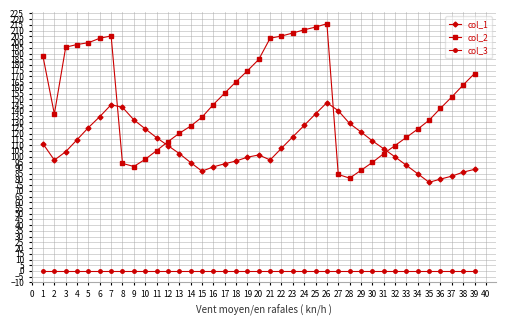

What is the spread (max minus min) of values at 16?

145.4